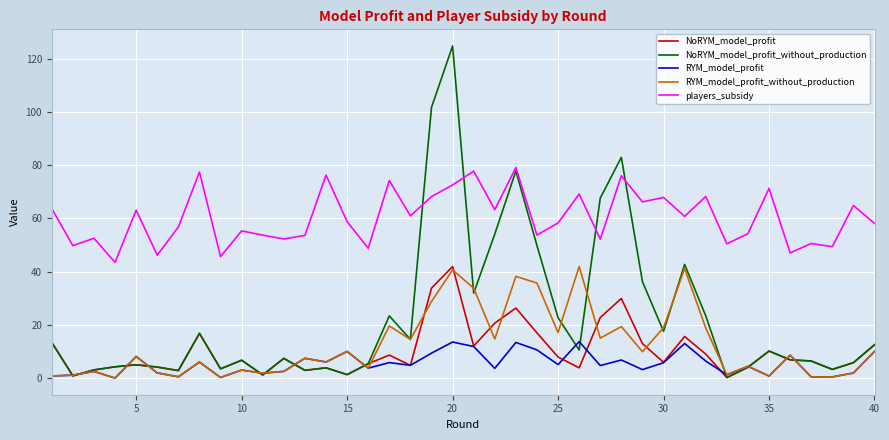

What are all the series names shown in the legend?

NoRYM_model_profit, NoRYM_model_profit_without_production, RYM_model_profit, RYM_model_profit_without_production, players_subsidy